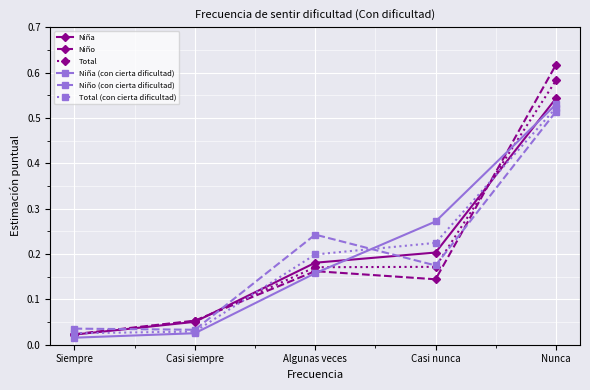

The value of Total at Casi nunca is 0.2. True or false?

True